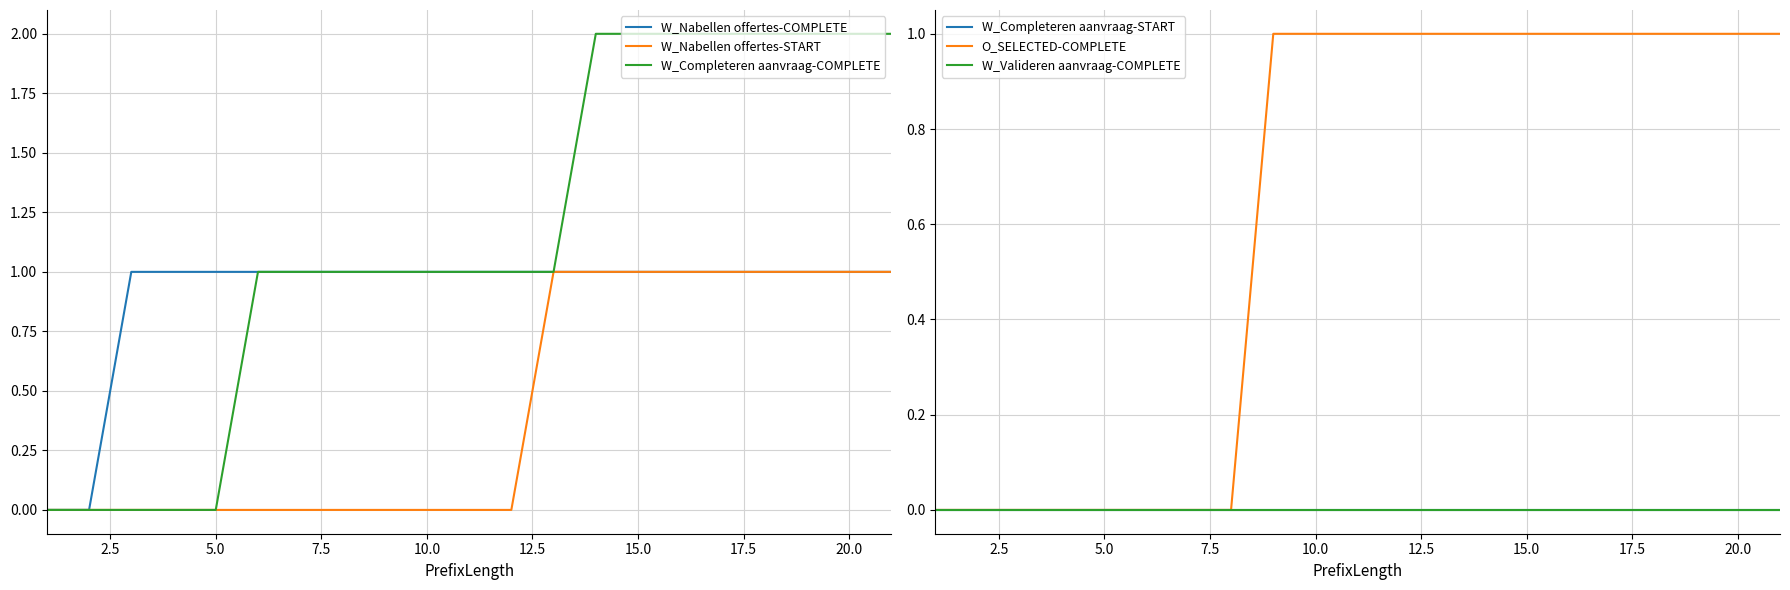

Is it true that W_Completeren aanvraag-COMPLETE equals 2 at 10.0?

False